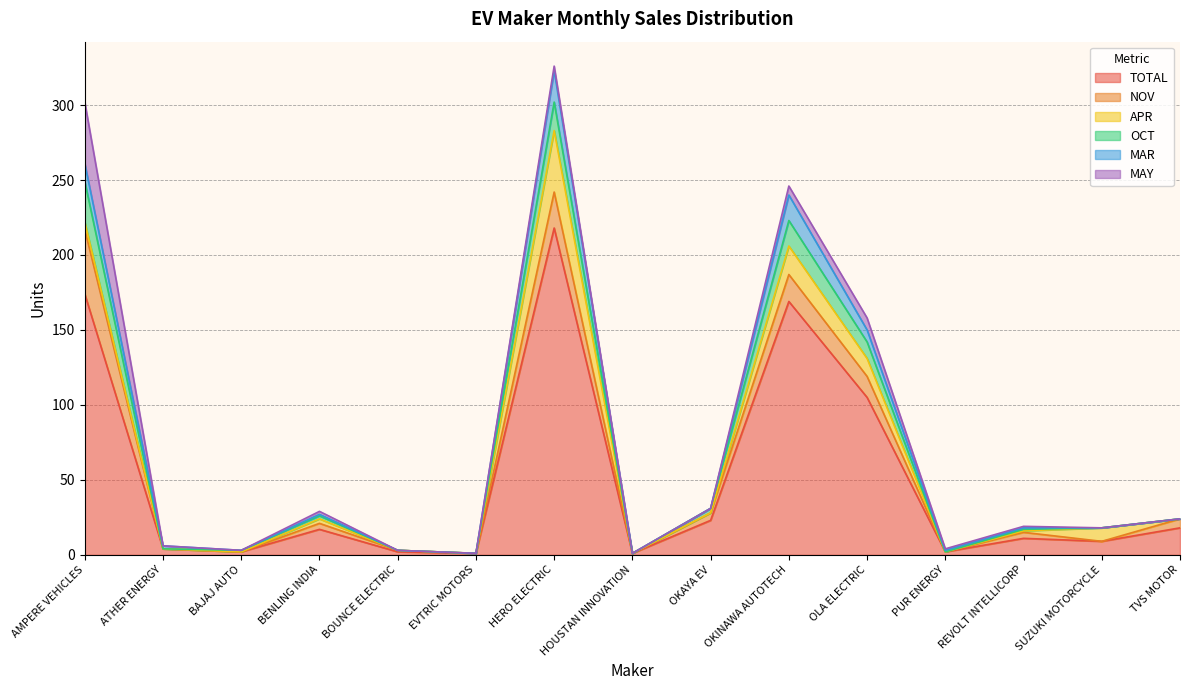

The MAR series shows 1 at PUR ENERGY. True or false?

True